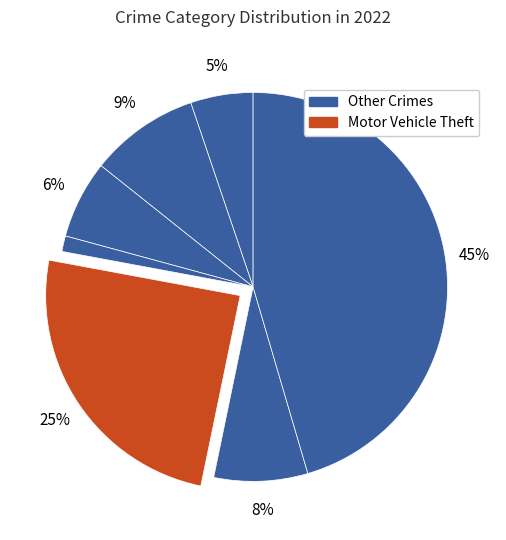

Count the number of slices in the pie.

7